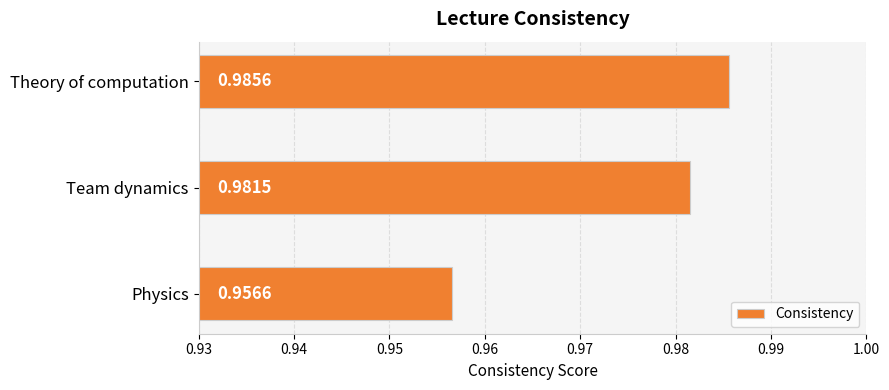

Between Theory of computation and Team dynamics, which is larger?

Theory of computation